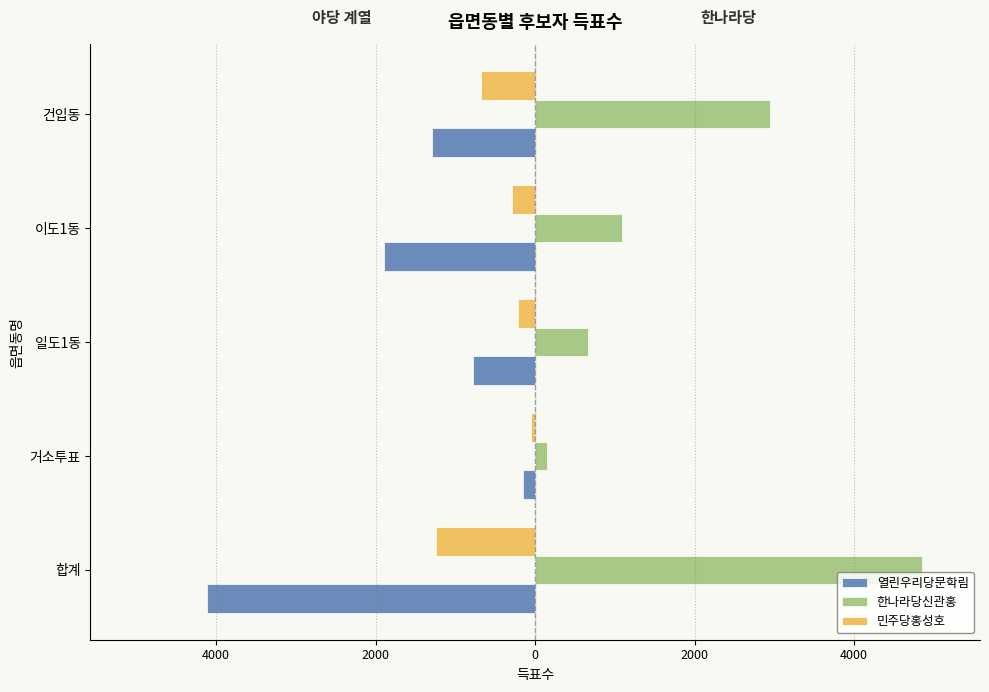

What is the sum of all 열린우리당문학림 values?

-8242